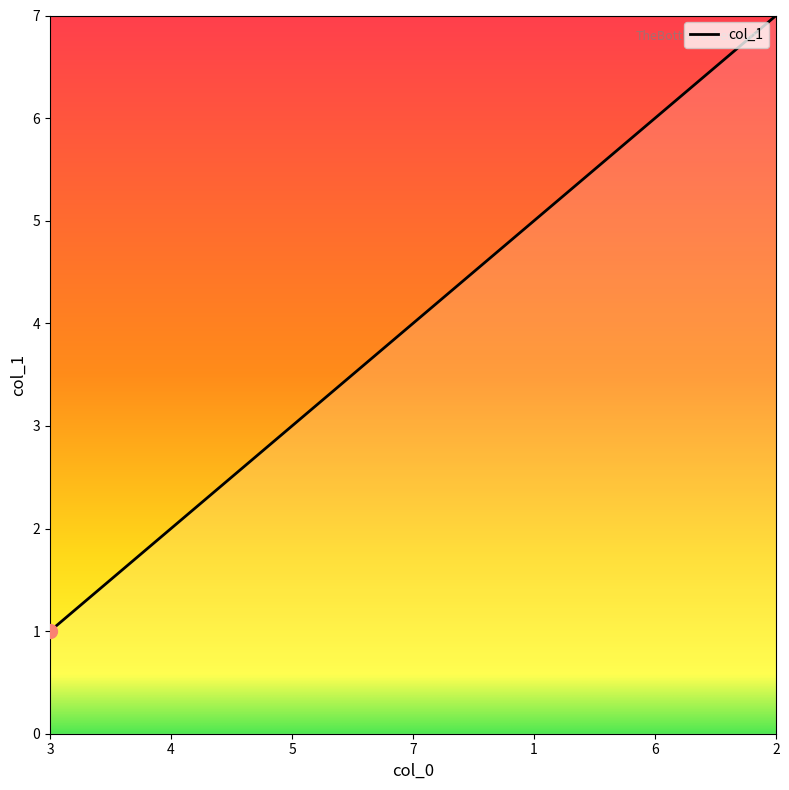

The chart shows a value of 4 at 7. True or false?

True